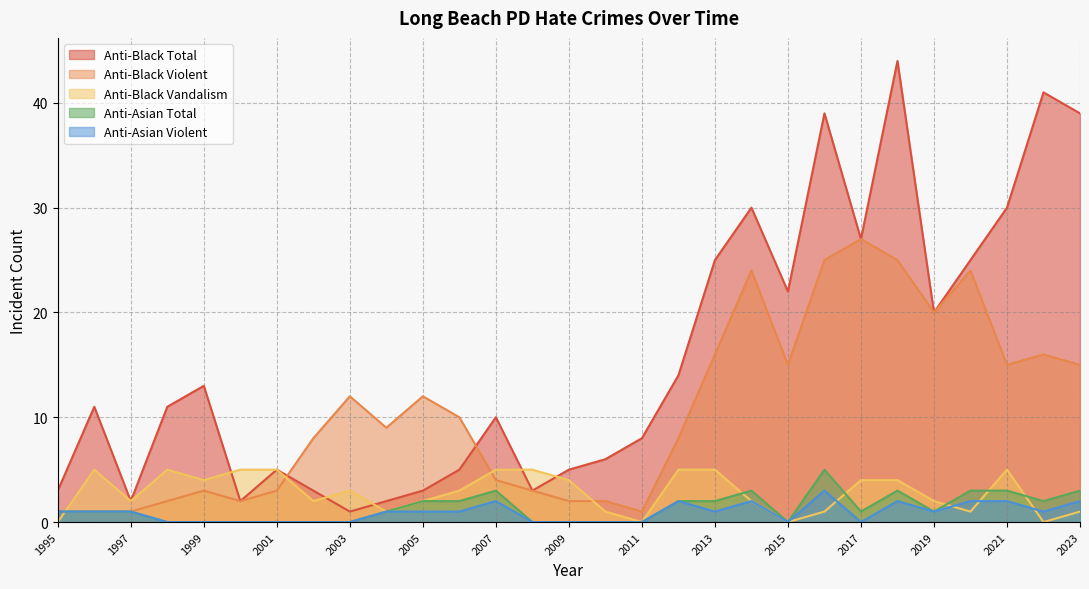

Rank the series at 1995 from highest to lowest value.

anti_black_total, anti_black_violent, anti_asian_total, anti_asian_violent, anti_black_destruction_damage_vandalism